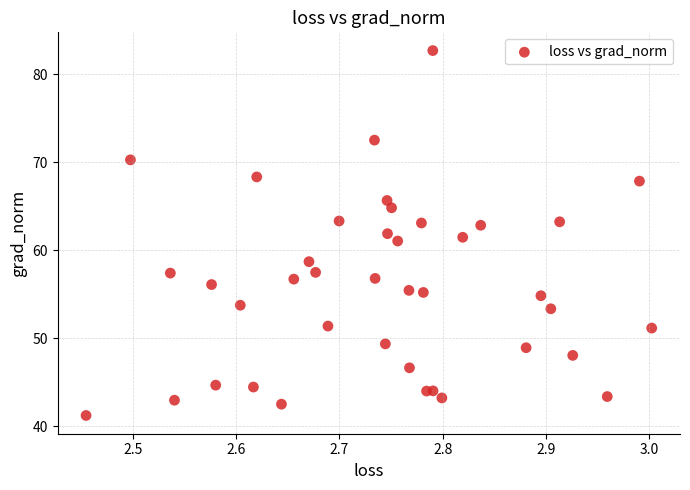

What is the range of X values (max minus min)?

0.5